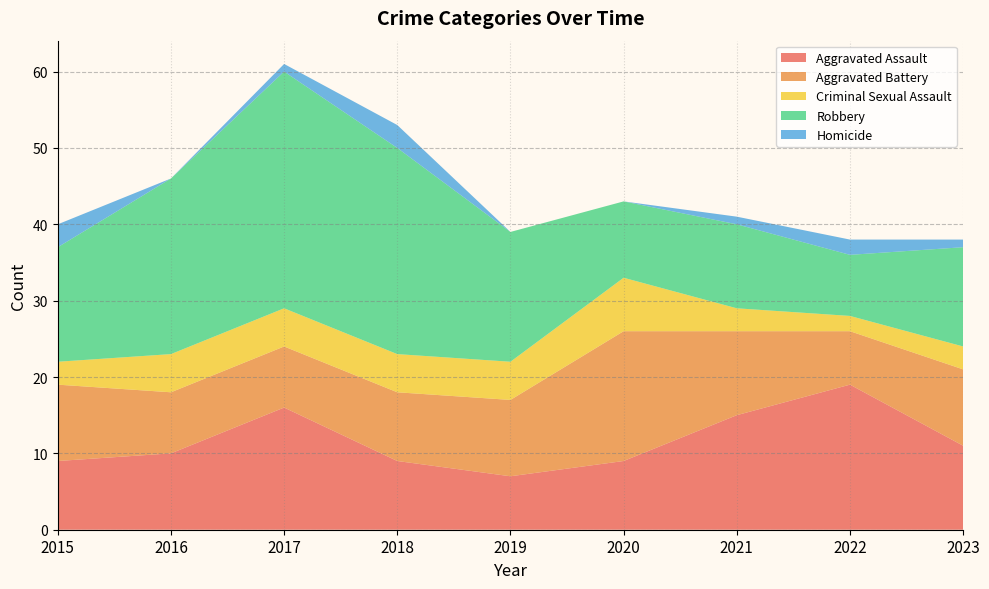

Reading left to right, transcribe all the data shown in this chart.

Aggravated Assault: 2015=9	2016=10	2017=16	2018=9	2019=7	2020=9	2021=15	2022=19	2023=11
Aggravated Battery: 2015=10	2016=8	2017=8	2018=9	2019=10	2020=17	2021=11	2022=7	2023=10
Criminal Sexual Assault: 2015=3	2016=5	2017=5	2018=5	2019=5	2020=7	2021=3	2022=2	2023=3
Robbery: 2015=15	2016=23	2017=31	2018=27	2019=17	2020=10	2021=11	2022=8	2023=13
Homicide: 2015=3	2016=0	2017=1	2018=3	2019=0	2020=0	2021=1	2022=2	2023=1